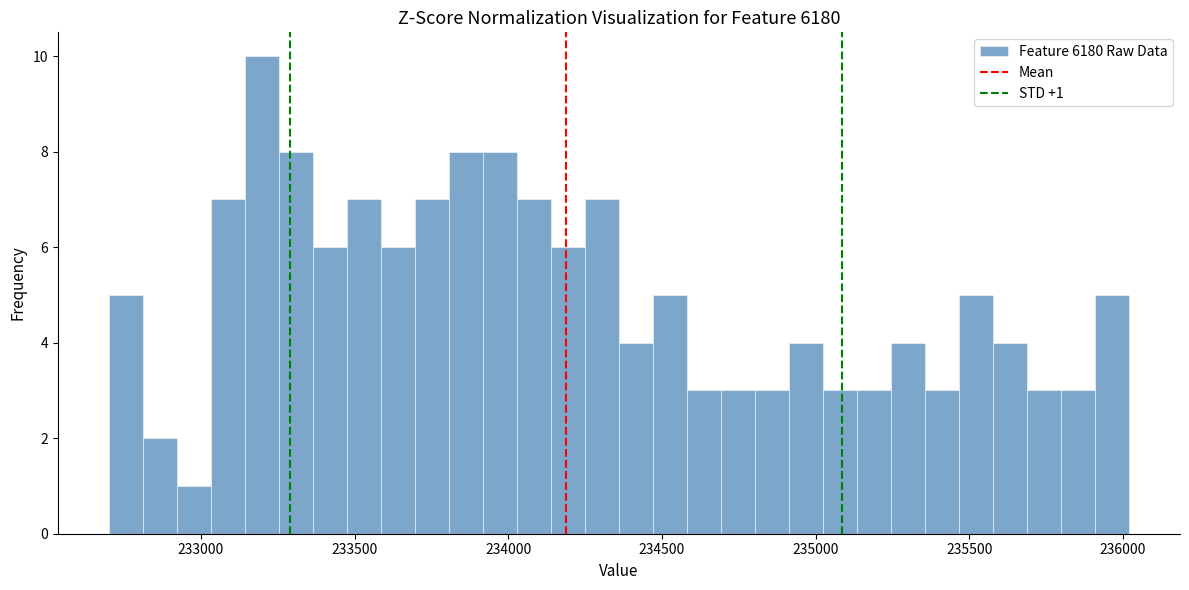

Read against the x-axis, roughly where is the centre of the tallest bar?

233200